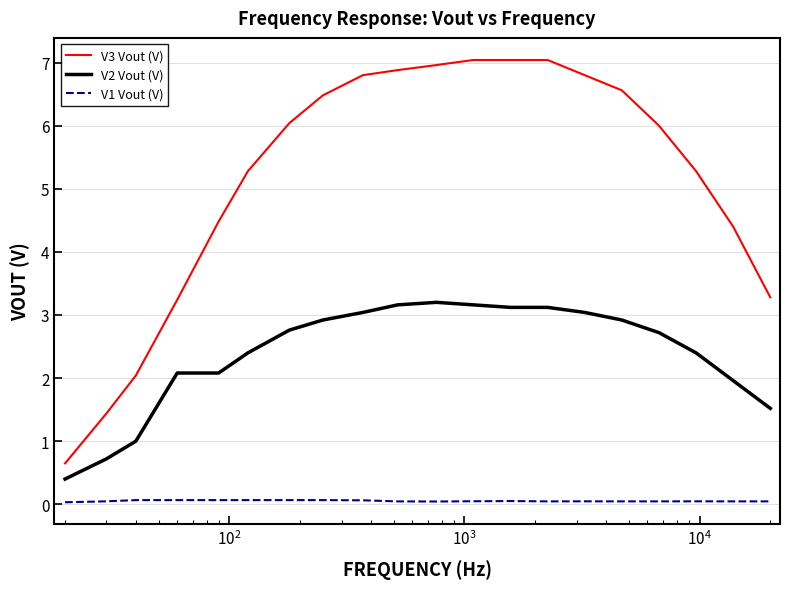

What is the maximum value for V2 Vout (V)?

3.2